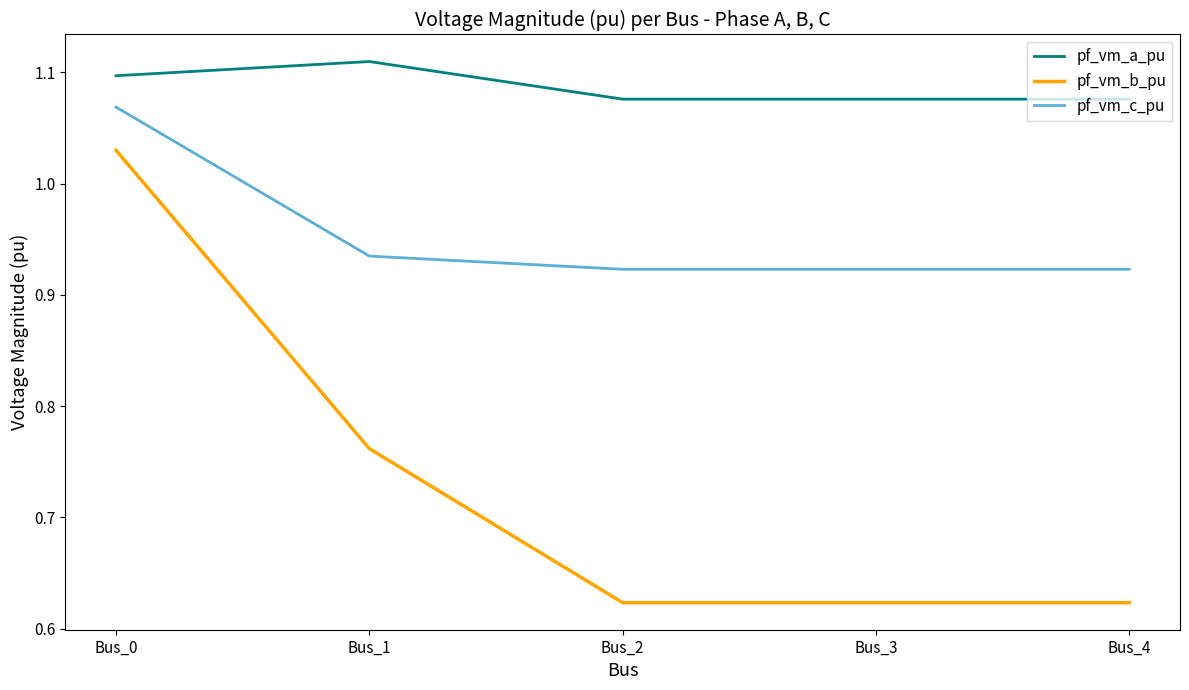

The pf_vm_c_pu series shows 1.6 at Bus_1. True or false?

False